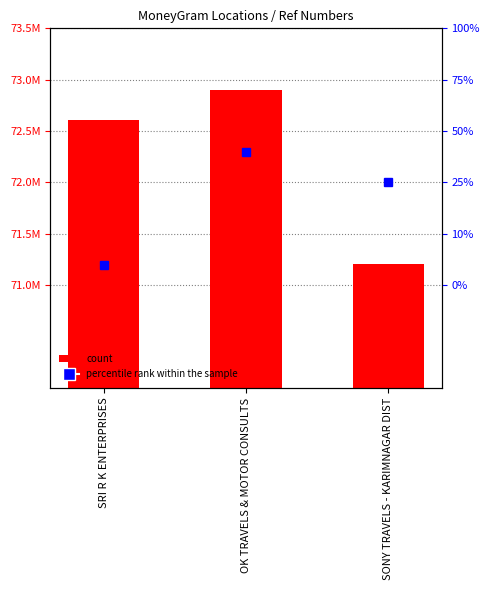

Are the bars horizontal?

No